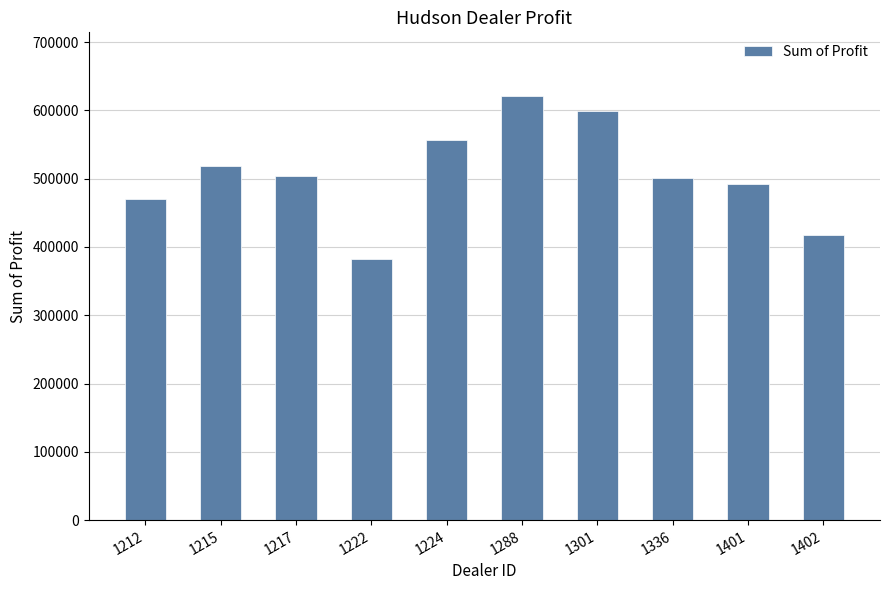

How many data points does each series have?

10